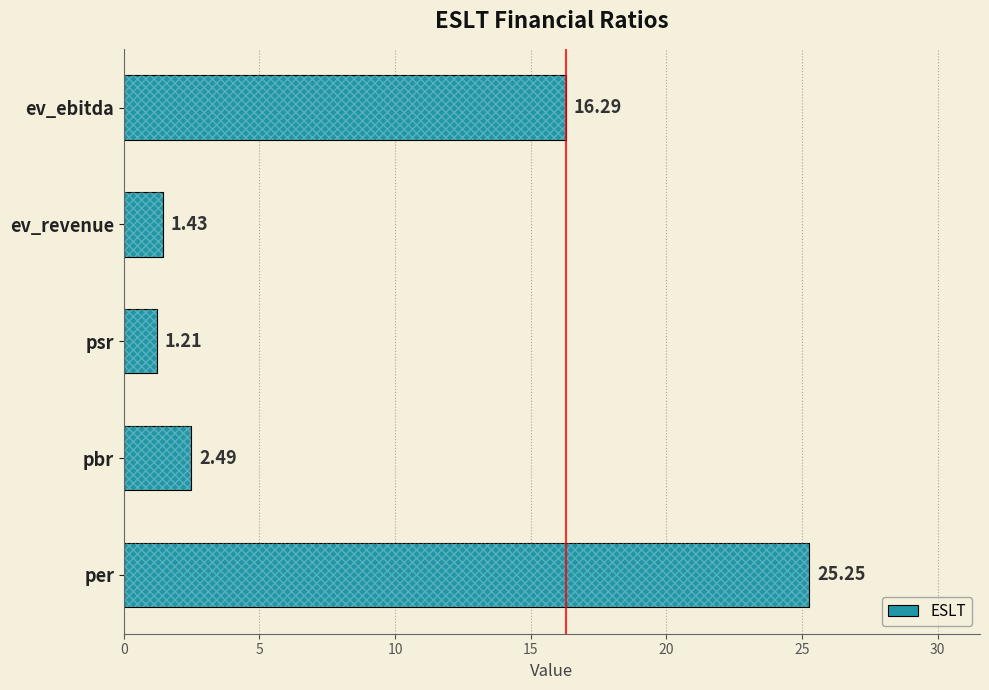

Which label corresponds to the smallest value in the chart?

psr